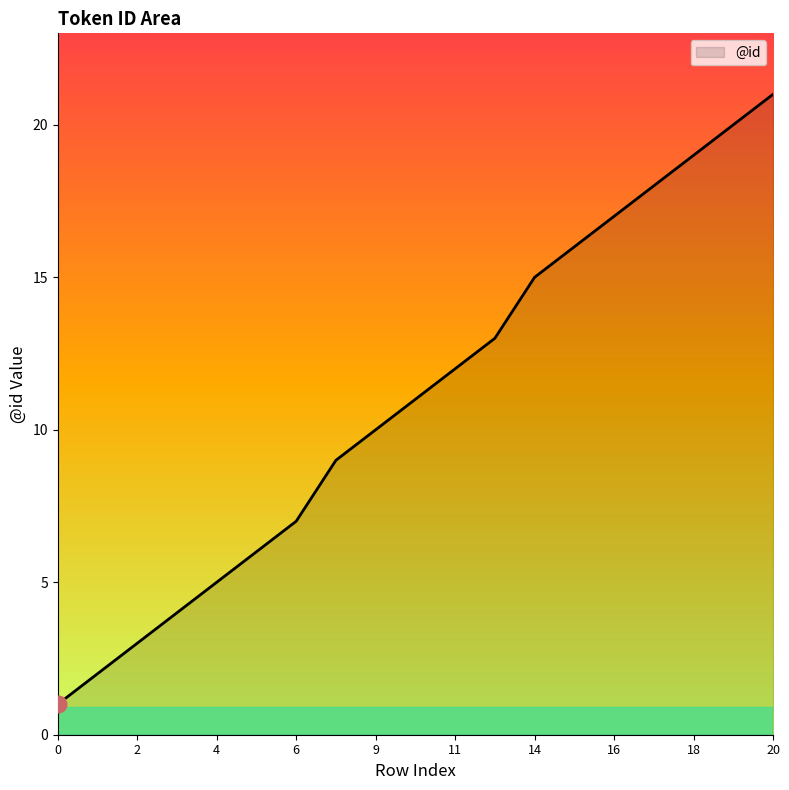

What is the maximum value shown in the chart?

21